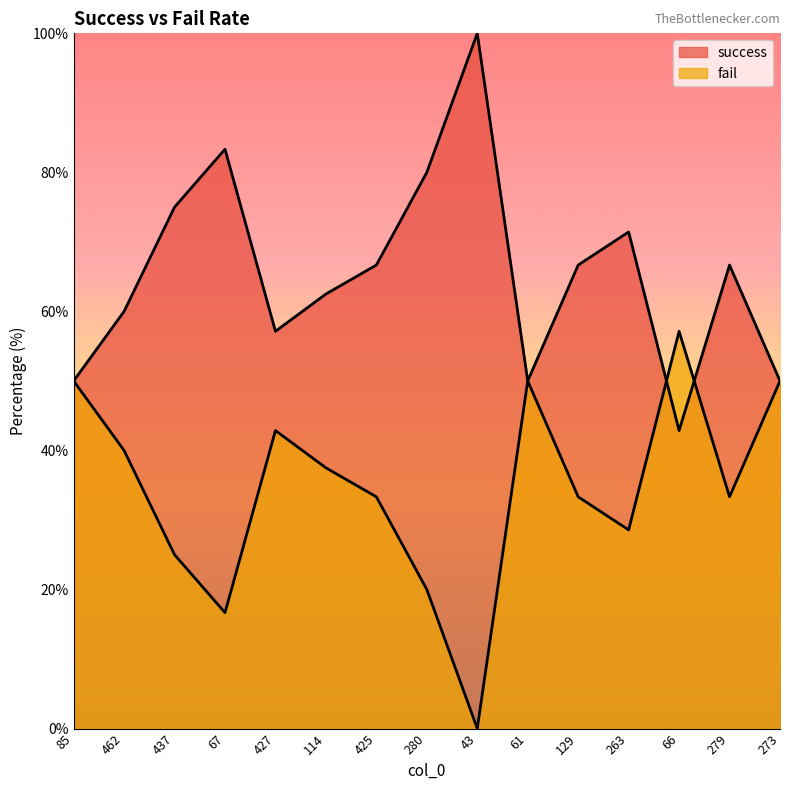

What position from the left is 129?

11